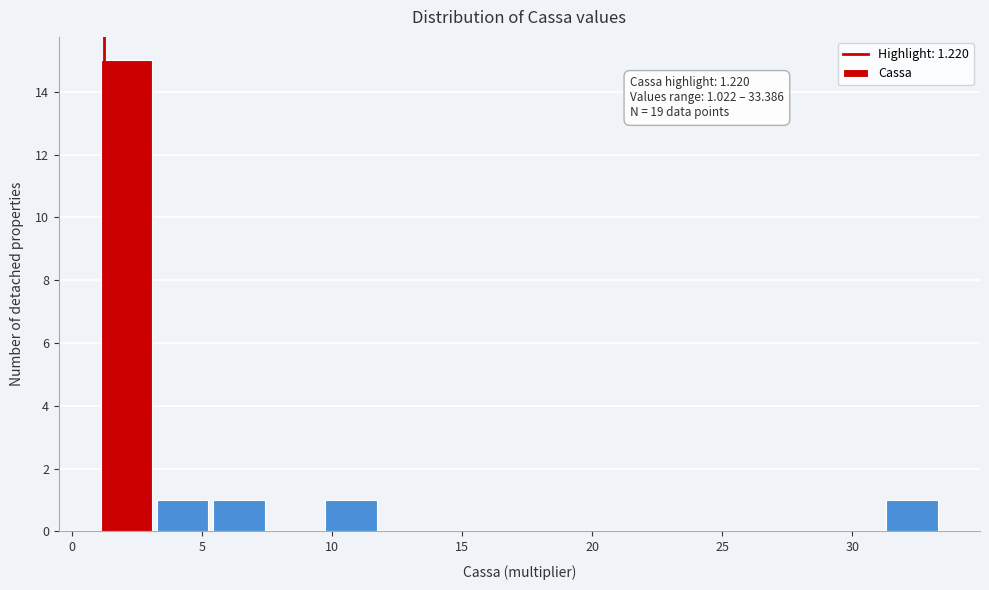

Which range on the x-axis has the tallest bar?

1.0 to 3.0